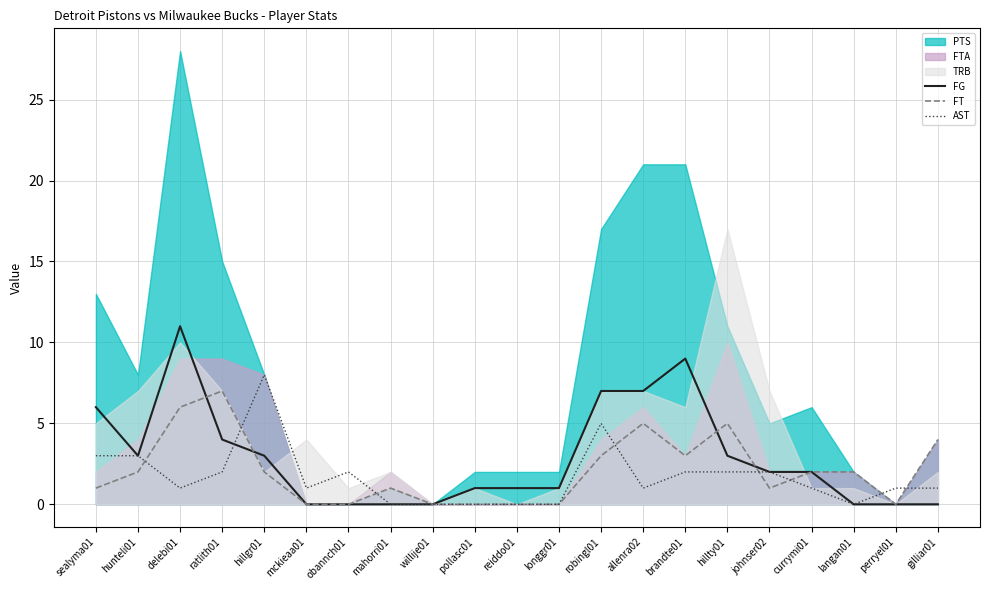

The value of FT at johnser02 is 1. True or false?

True